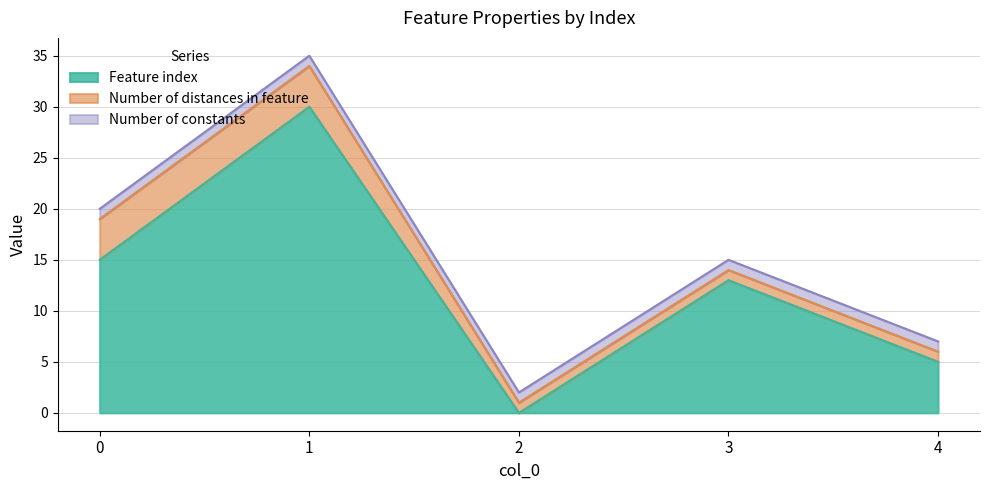

In Feature index, how many points are lower than both neighbors (excluding endpoints)?

1